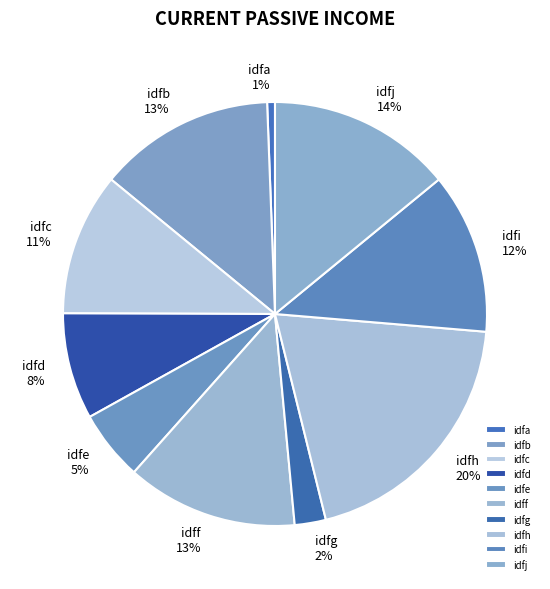

Do idfh and idfc together represent more than half of the pie?

No